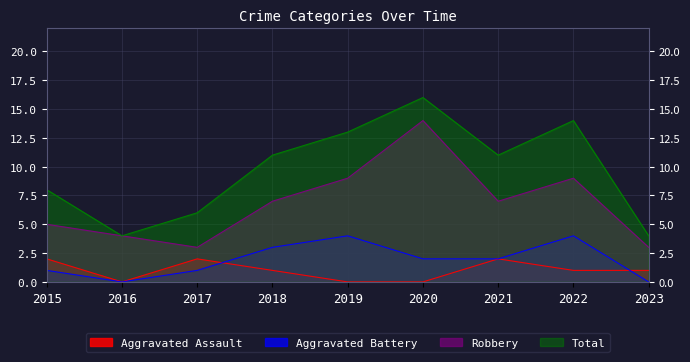

How many data points in Aggravated Battery are less than 2?

4